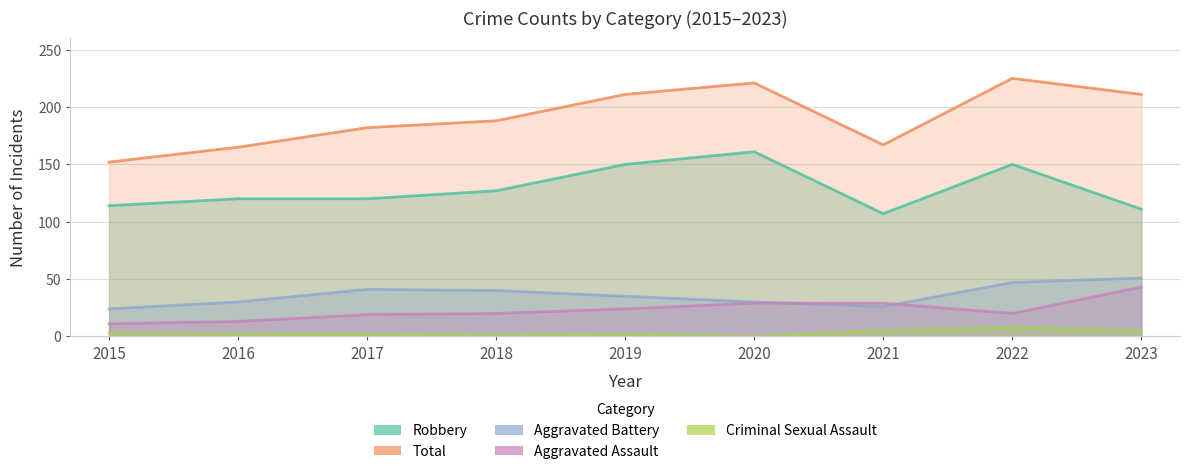

The value of Criminal Sexual Assault at 2021 is 3. True or false?

False